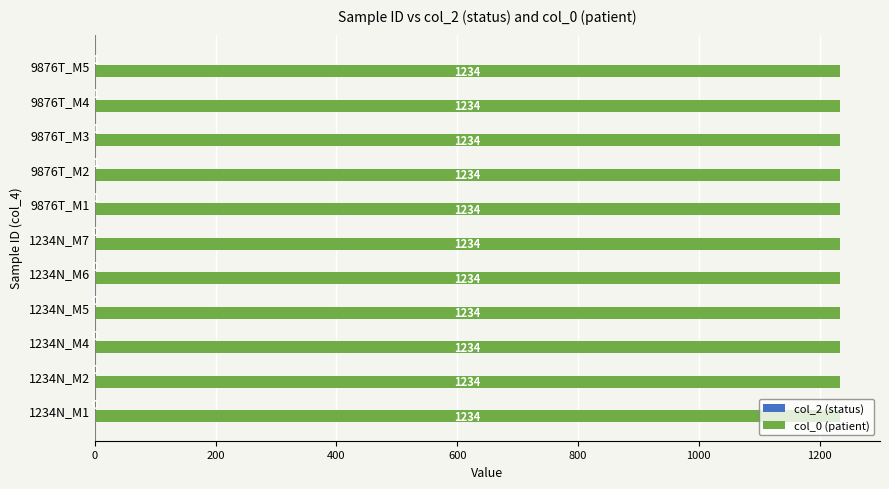

What is the average value of the col_0 (patient) series?

1234